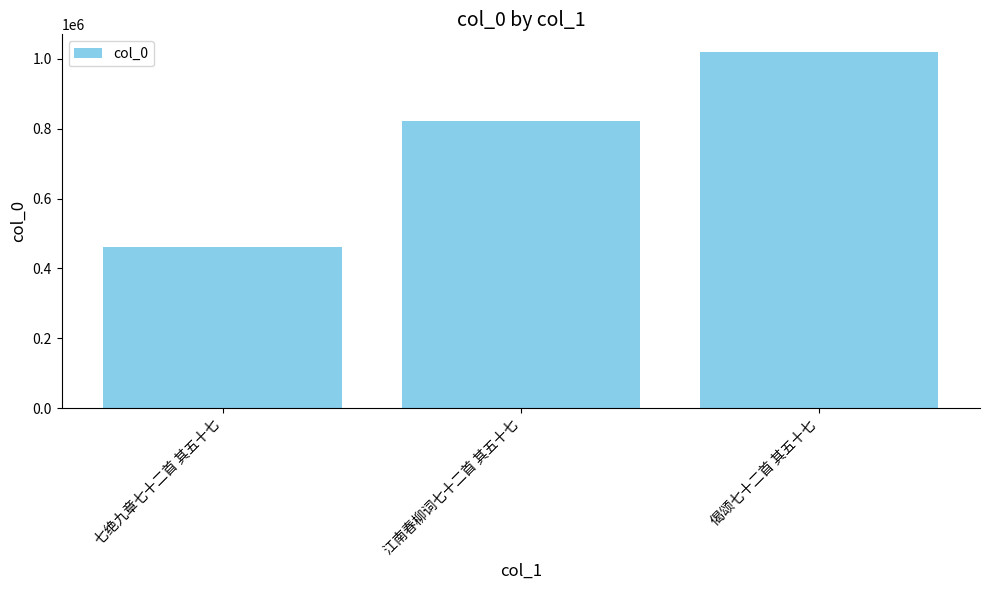

At which label is the value closest to 740476?

江南春柳词七十二首 其五十七